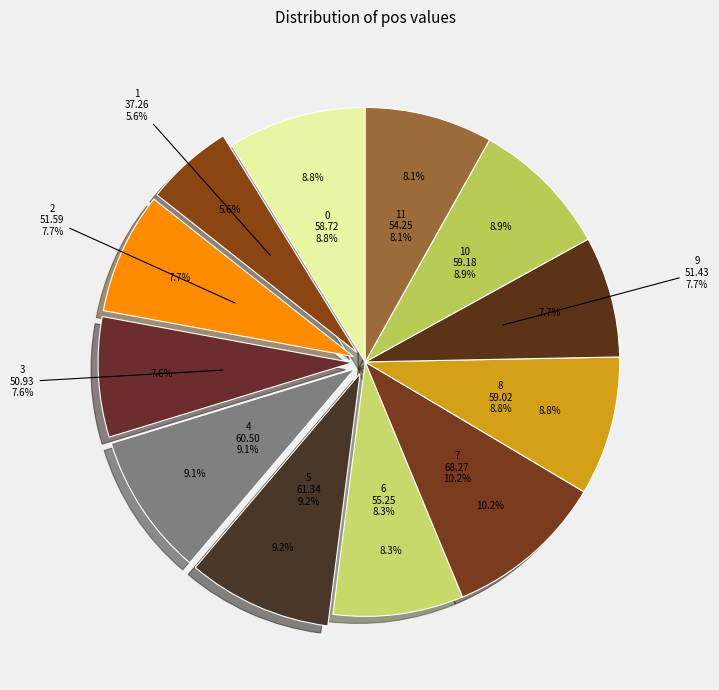

Which category has the smallest portion of the pie?

1